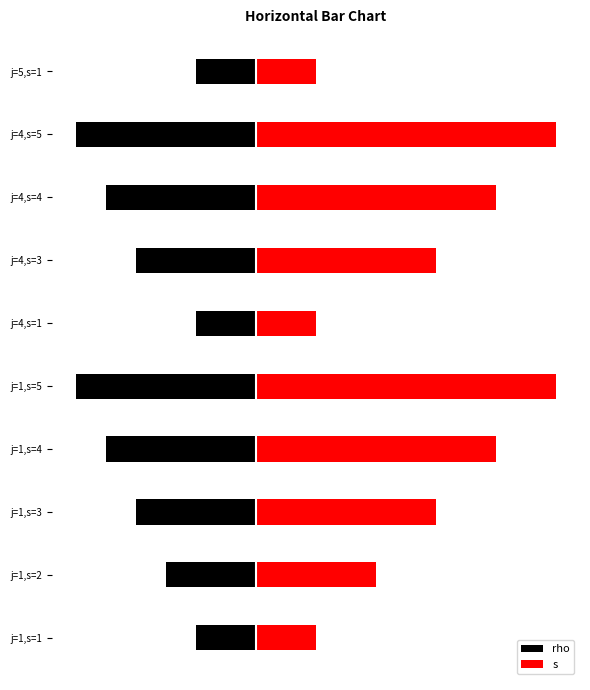

At how many categories does at least one series exceed 4?

2